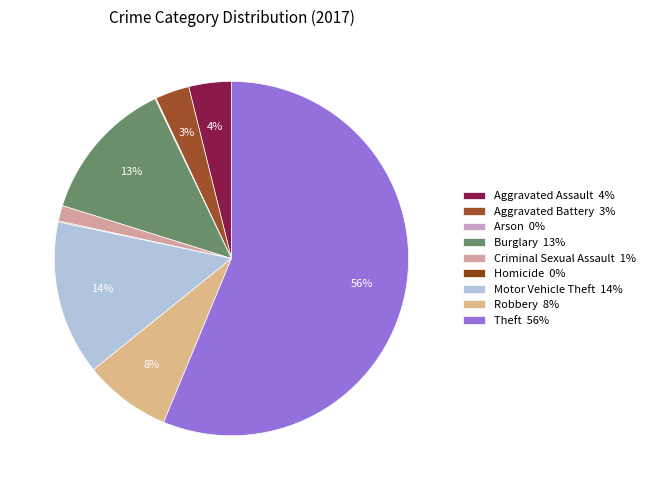

What percentage is NOT represented by Homicide?

99.9%